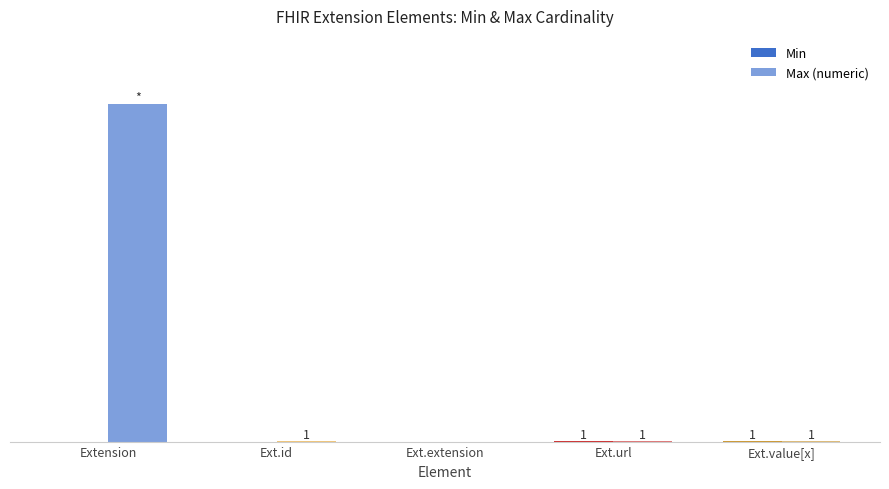

Reading left to right, list all the values displayed in this chart.

Min: Extension=0	Ext.id=0	Ext.extension=0	Ext.url=1	Ext.value[x]=1
Max (numeric): Extension=999	Ext.id=1	Ext.extension=0	Ext.url=1	Ext.value[x]=1